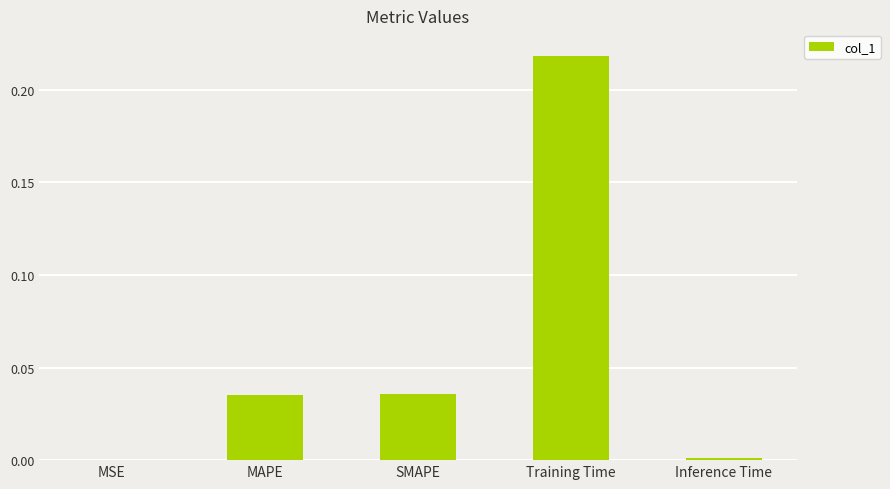

Is it true that the value at SMAPE is 0.0?

True